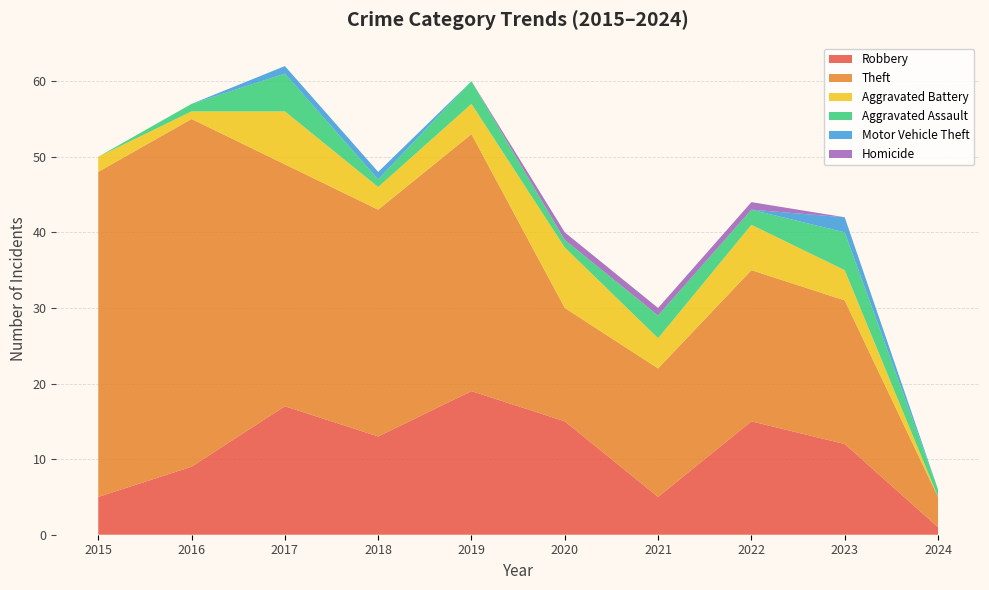

Reading left to right, extract all data points from this chart.

Robbery: 2015=5	2016=9	2017=17	2018=13	2019=19	2020=15	2021=5	2022=15	2023=12	2024=1
Theft: 2015=43	2016=46	2017=32	2018=30	2019=34	2020=15	2021=17	2022=20	2023=19	2024=4
Aggravated Battery: 2015=2	2016=1	2017=7	2018=3	2019=4	2020=8	2021=4	2022=6	2023=4	2024=0
Aggravated Assault: 2015=0	2016=1	2017=5	2018=1	2019=3	2020=1	2021=3	2022=2	2023=5	2024=1
Motor Vehicle Theft: 2015=0	2016=0	2017=1	2018=1	2019=0	2020=0	2021=0	2022=0	2023=2	2024=0
Homicide: 2015=0	2016=0	2017=0	2018=0	2019=0	2020=1	2021=1	2022=1	2023=0	2024=0